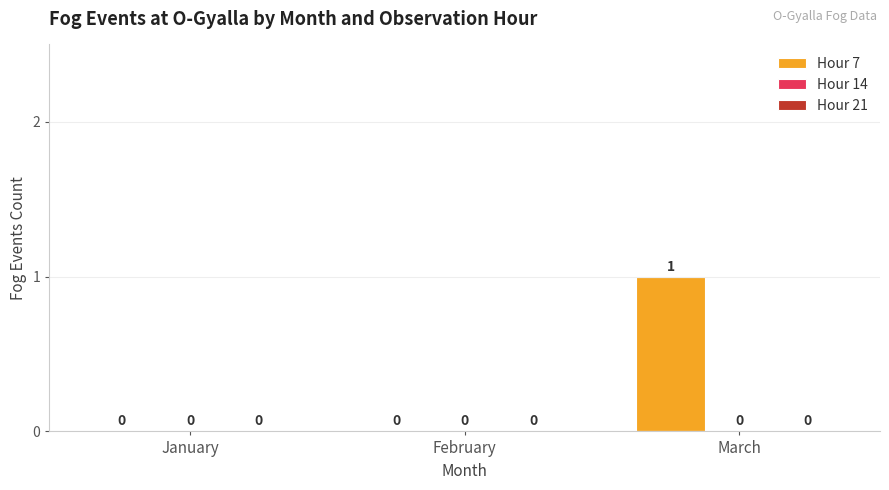

Are the bars horizontal?

No